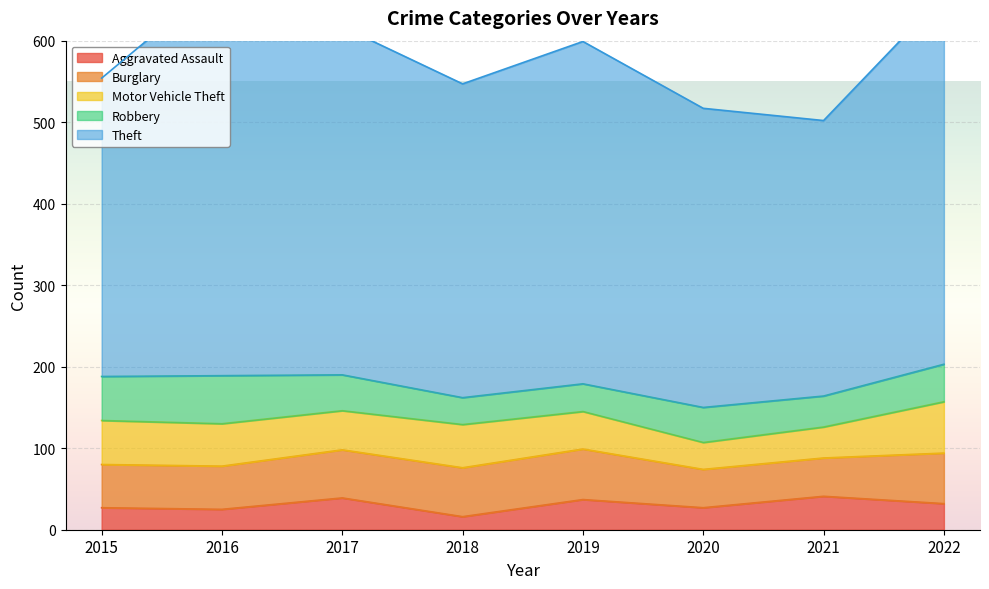

Rank the series by their maximum value, from lowest to highest.

Aggravated Assault, Robbery, Burglary, Motor Vehicle Theft, Theft